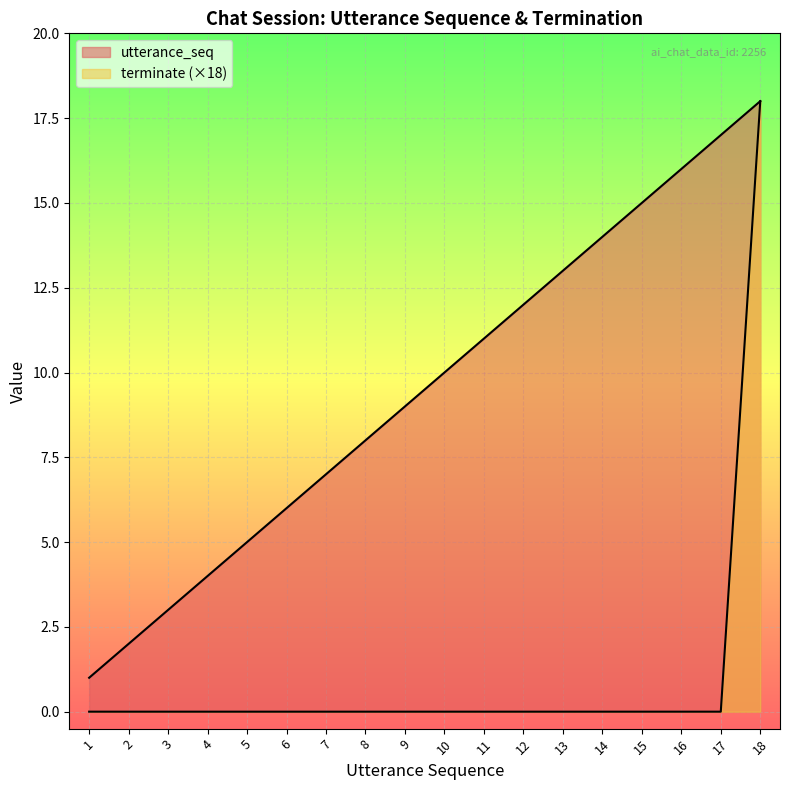

Is the value of terminate at 18 greater than the value of utterance_seq at 6?

Yes